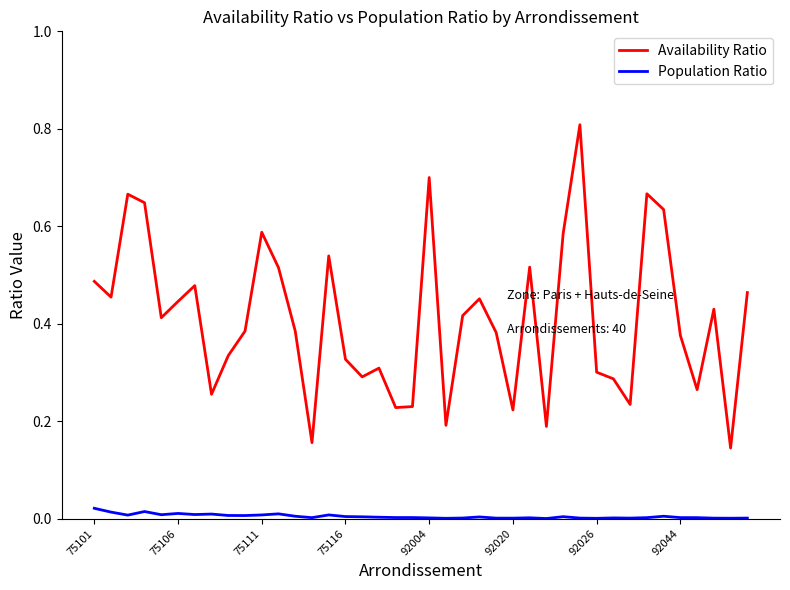

How many lines are shown in the chart?

2